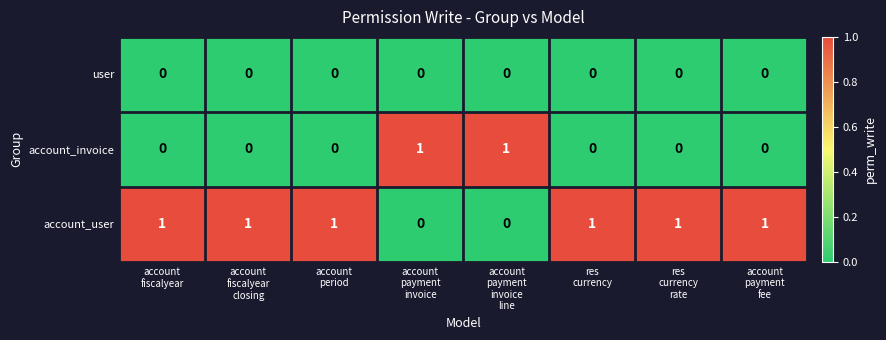

What is the sum of all account_user values?

6